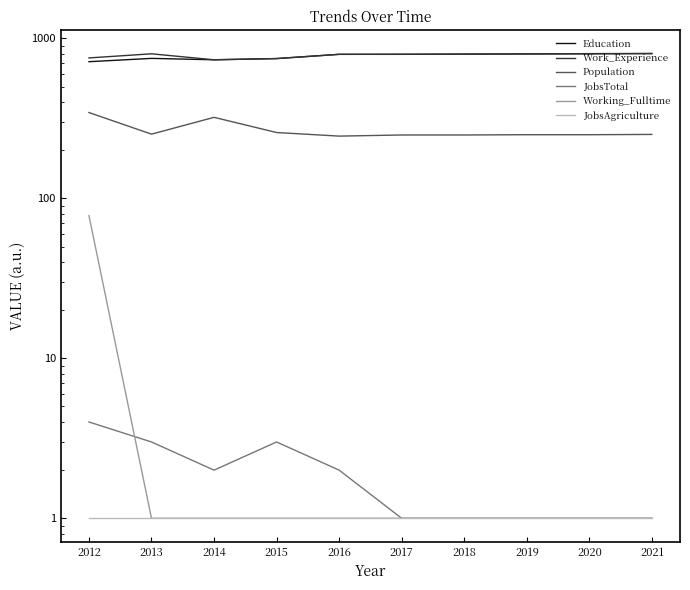

At which category does Education reach its first local valley?

2014